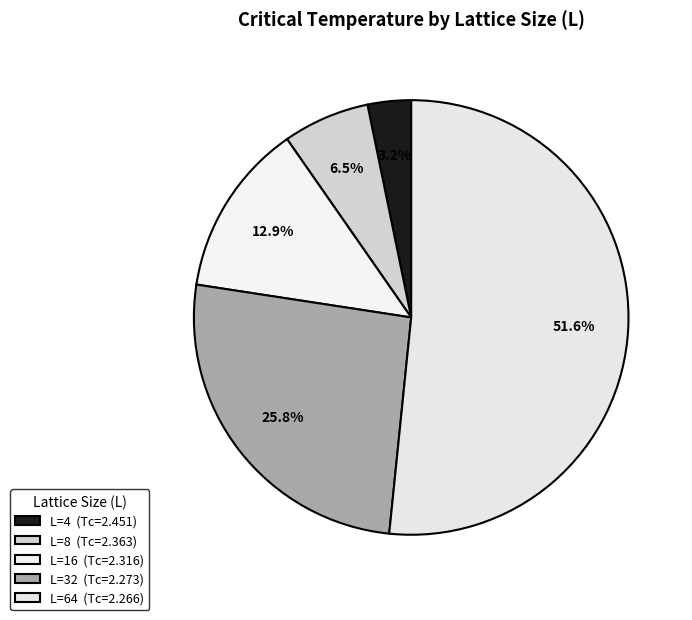

Which category accounts for the majority?

L=64